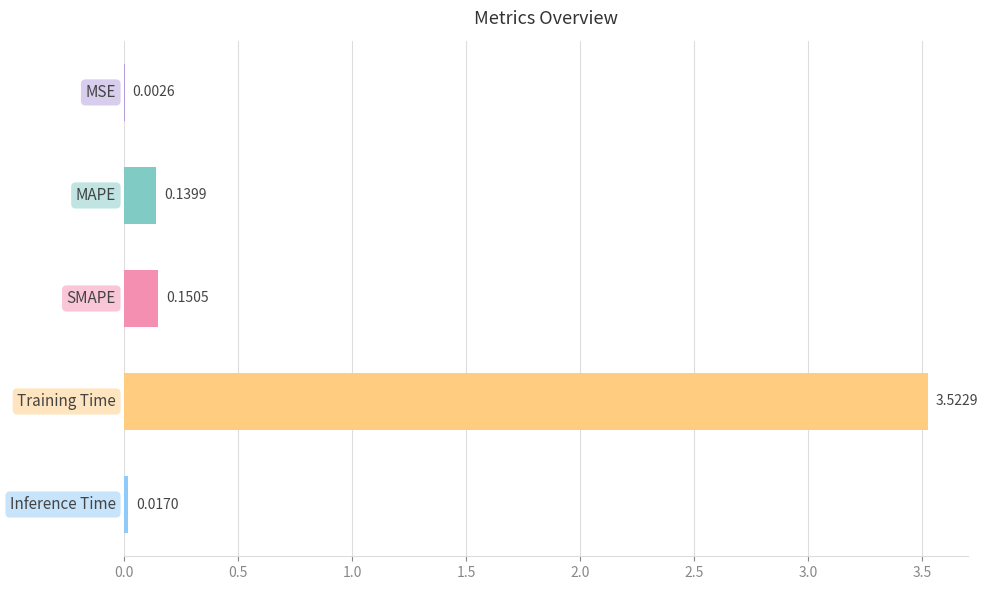

How many data points does each series have?

5